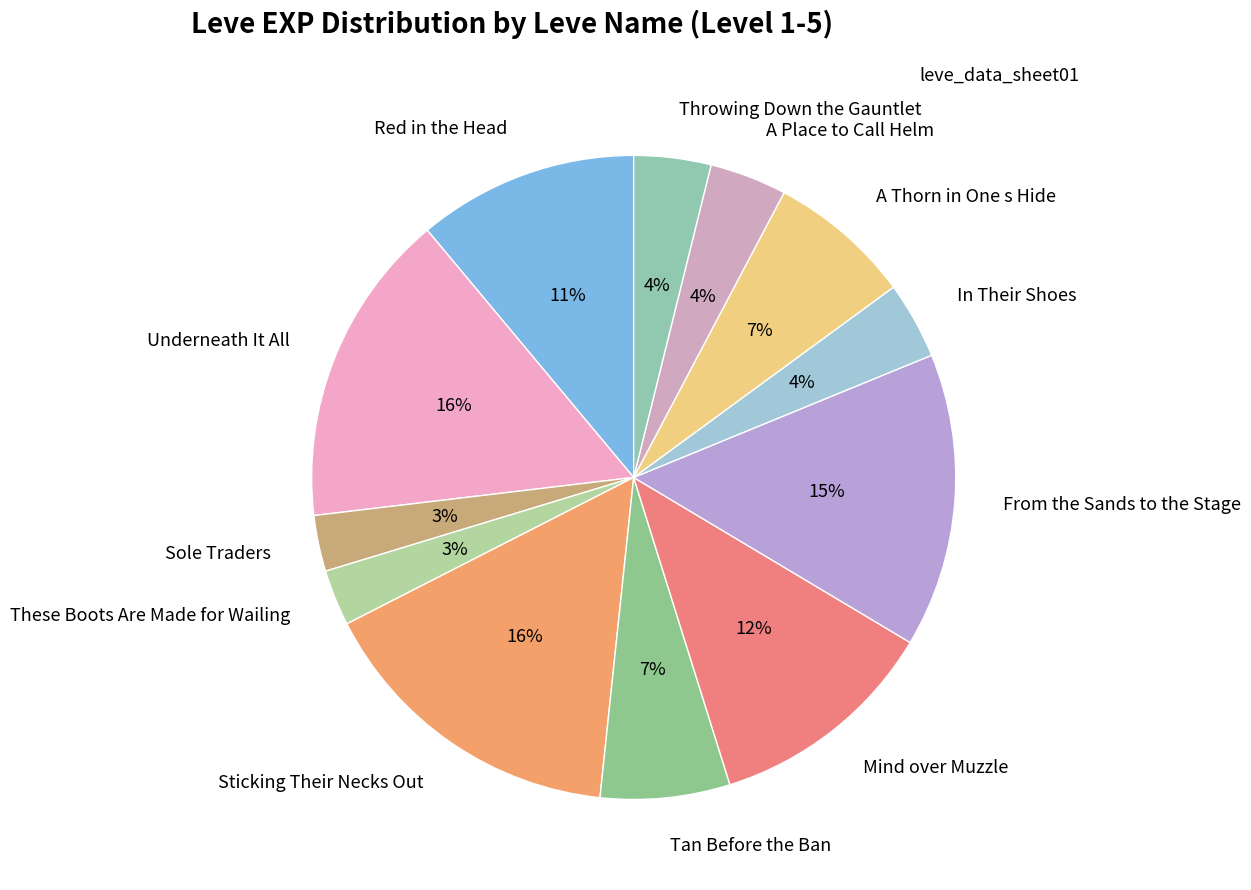

What percentage is the Red in the Head slice, to the nearest percent?

11%